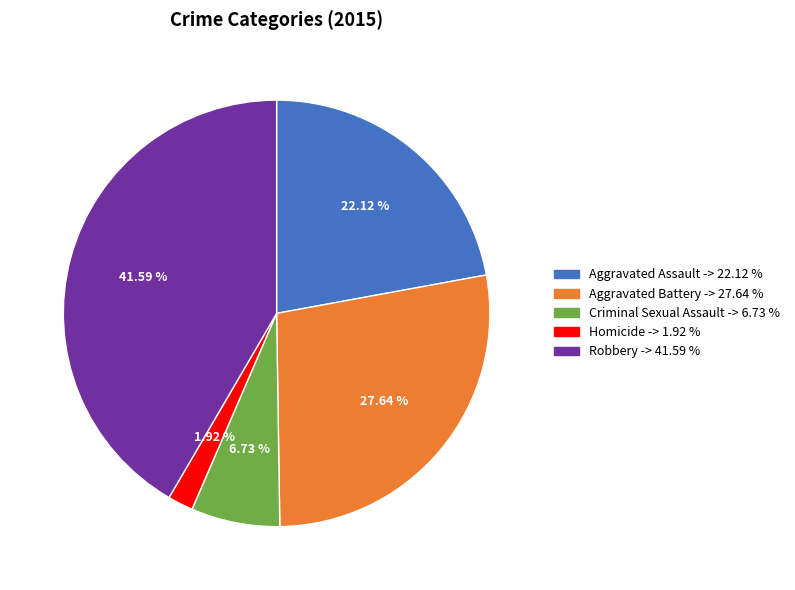

To the nearest percent, what is the difference between the largest and smallest slice percentages?

40%